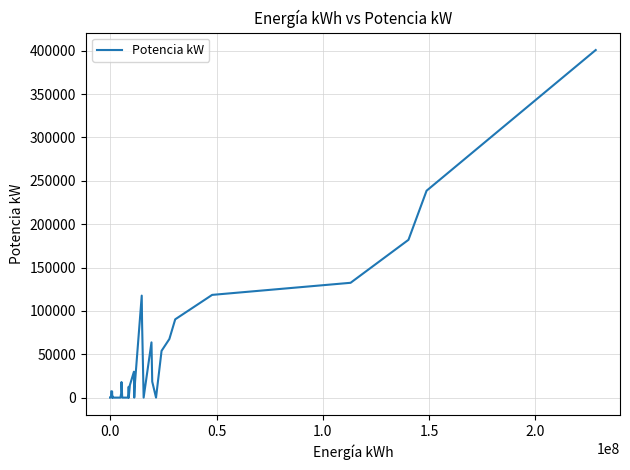

The value at 0.5 is 0.0. True or false?

True